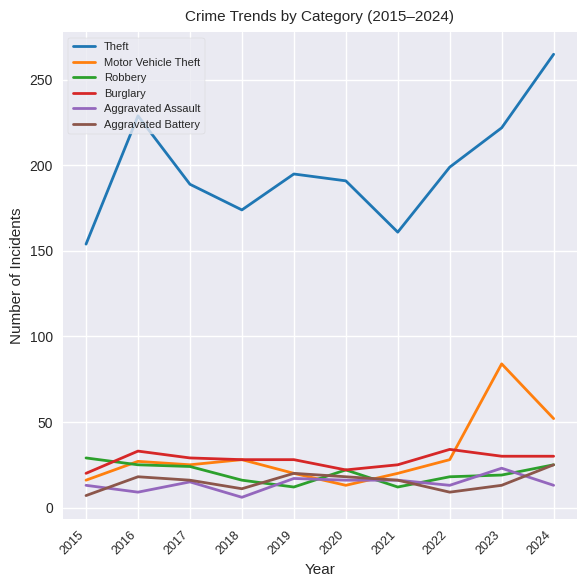

Which series has the widest spread of values?

Theft